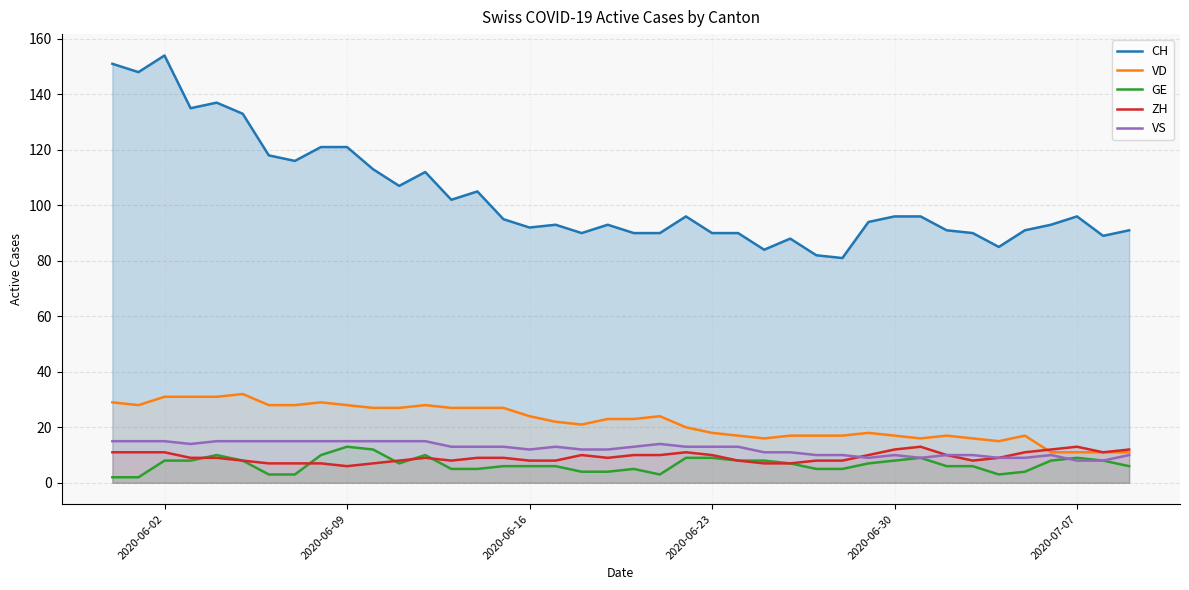

True or false: VD and CH cross at least once.

False